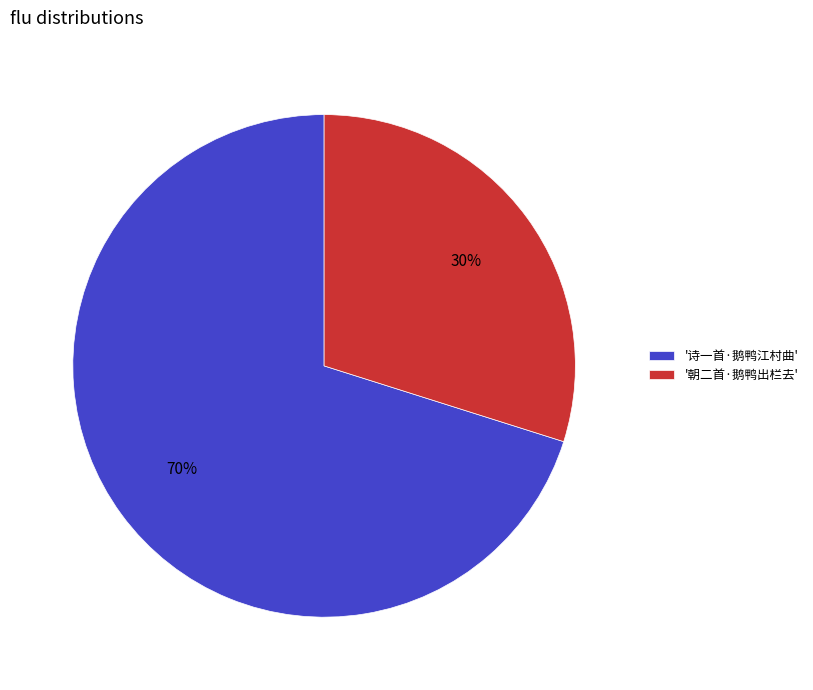

Between '朝二首·鹅鸭出栏去' and '诗一首·鹅鸭江村曲', which is larger?

'诗一首·鹅鸭江村曲'